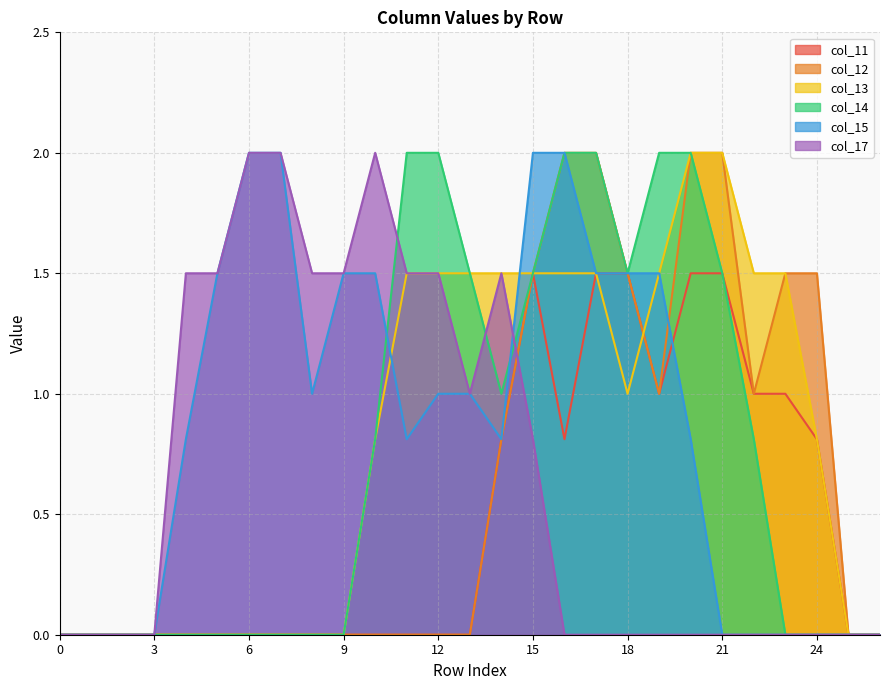

True or false: col_11 and col_12 cross at least once.

False